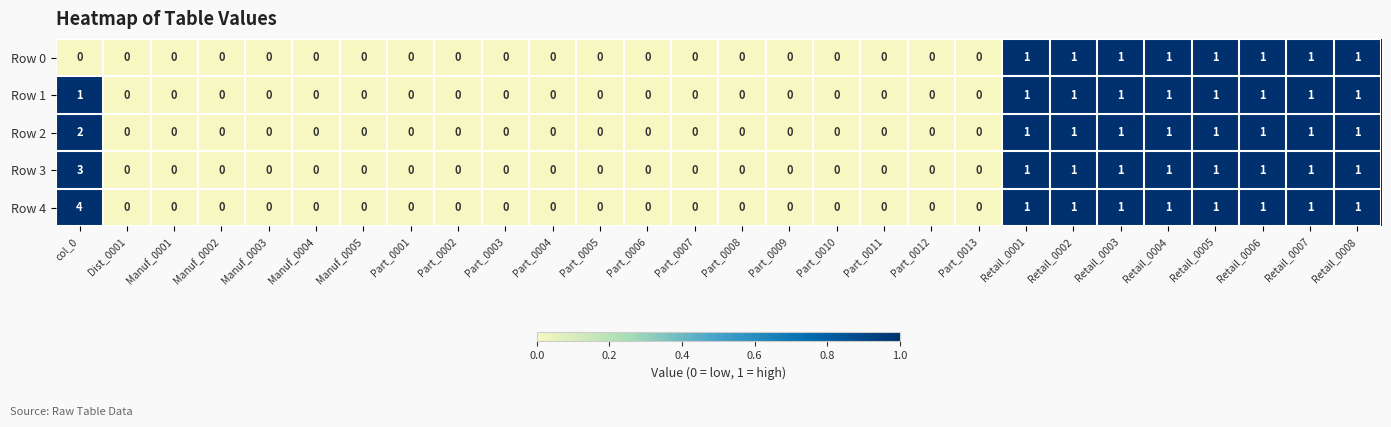

How many Row 1 values are between 0 and 1?

28